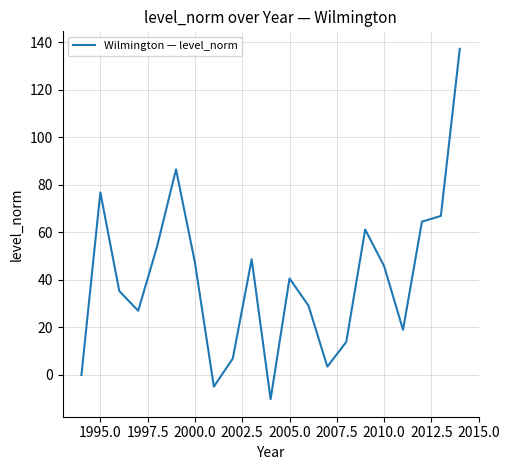

What is the maximum value shown in the chart?

137.2